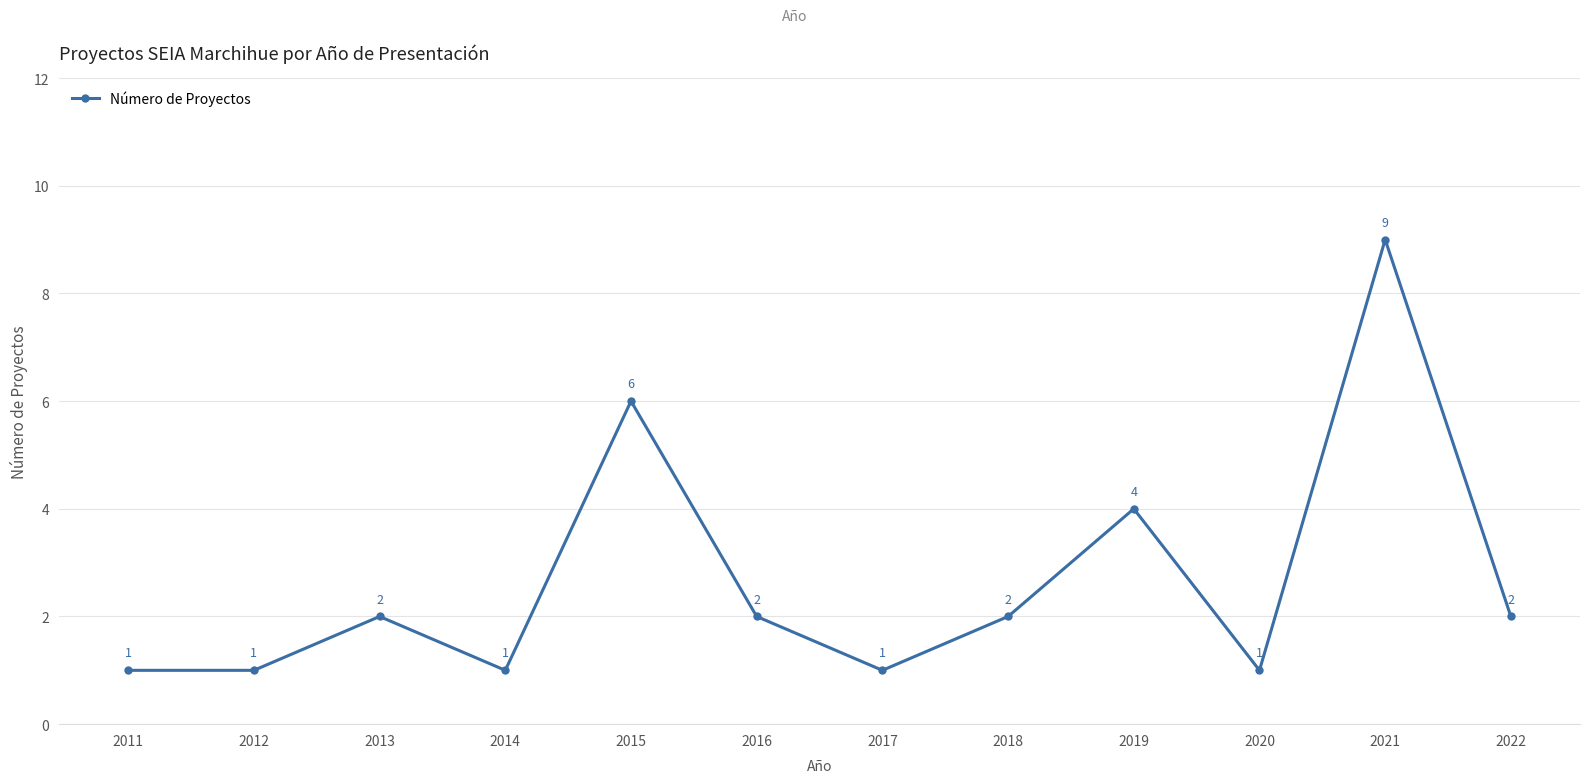

Count the number of categories in the chart.

12